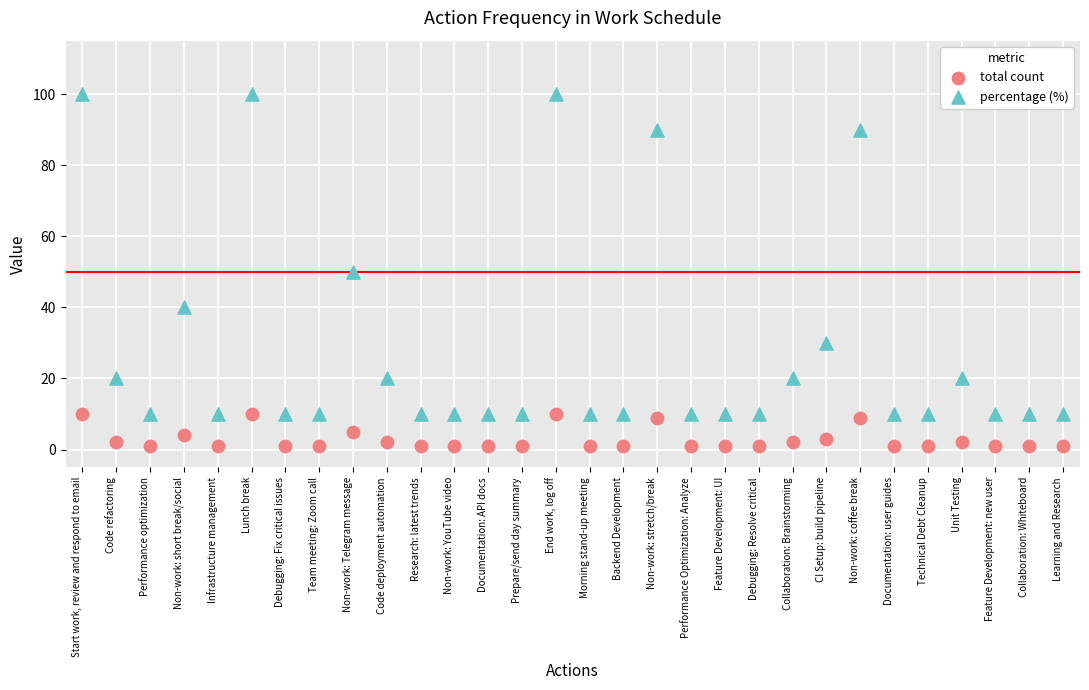

Which series has the largest Y range (max minus min)?

percentage (%)